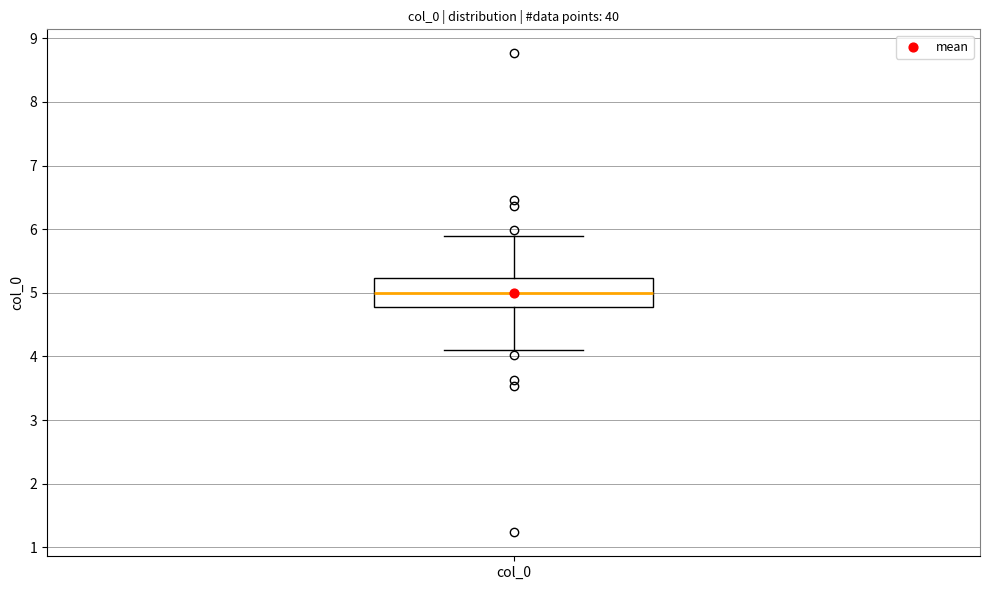

Read this box plot against the y-axis: the position of the median line, the range covered by the box, and the ends of both whiskers. The values are not printed on the chart, so give them approximately, as read against the axis.

median 5.0, box 4.8 to 5.2, whiskers 4.1 to 5.9